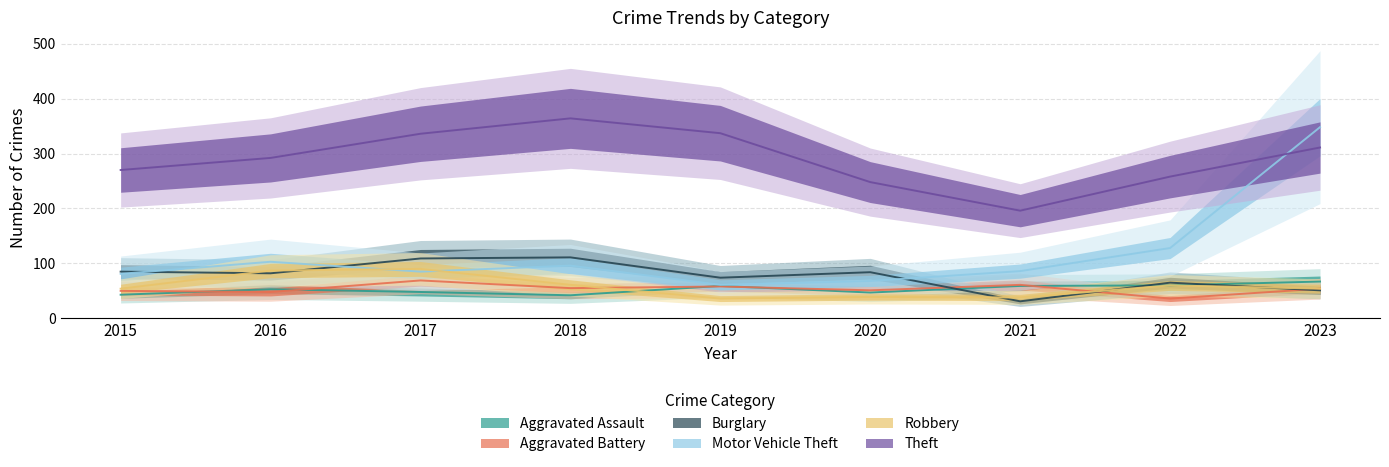

True or false: Aggravated Battery and Robbery cross at least once.

True